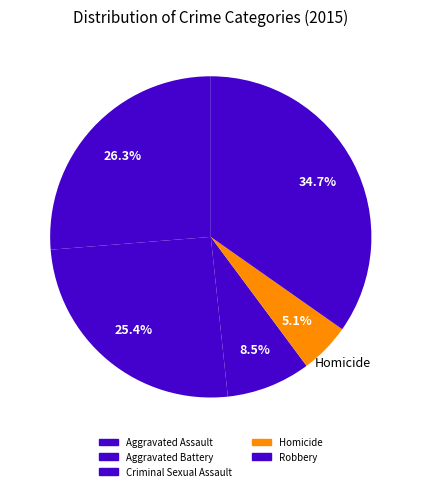

Which category has the biggest portion of the pie?

Robbery